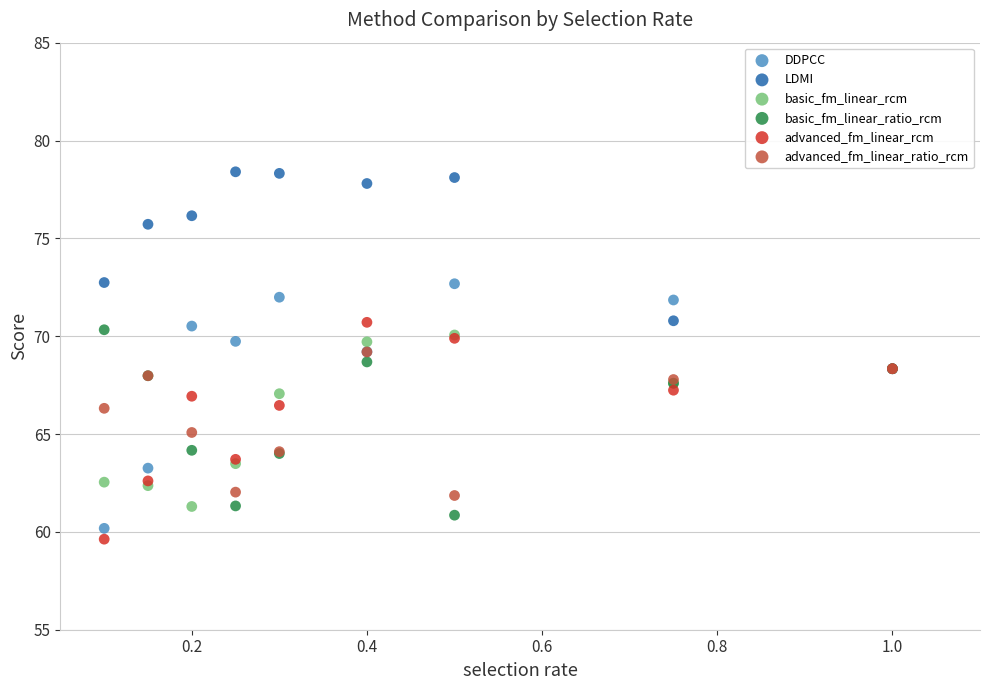

Which series contains the highest Y value?

LDMI